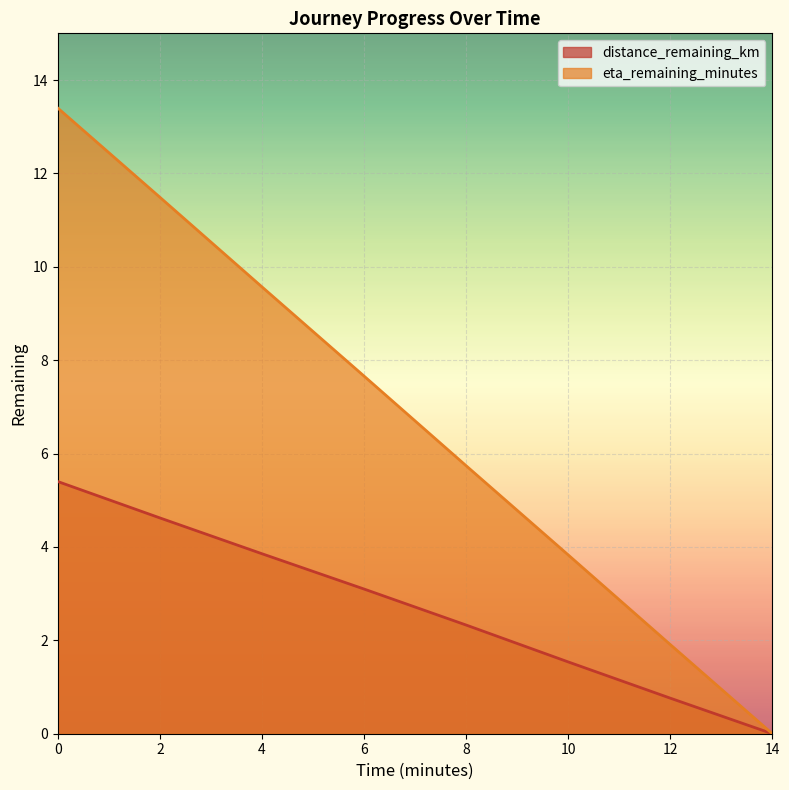

Reading left to right, what are all the values shown in this chart?

distance_remaining_km: 0=5.4	2=4.6	4=3.9	6=3.1	8=2.3	10=1.5	12=0.8	14=0.0
eta_remaining_minutes: 0=13.4	2=11.5	4=9.6	6=7.7	8=5.7	10=3.8	12=1.9	14=0.0